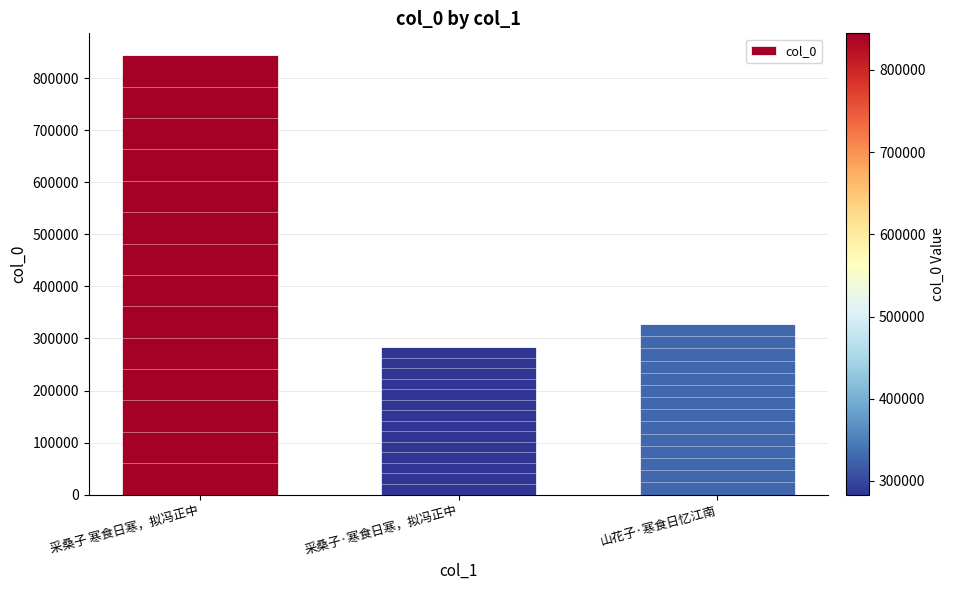

What position from the right is 山花子·寒食日忆江南?

1